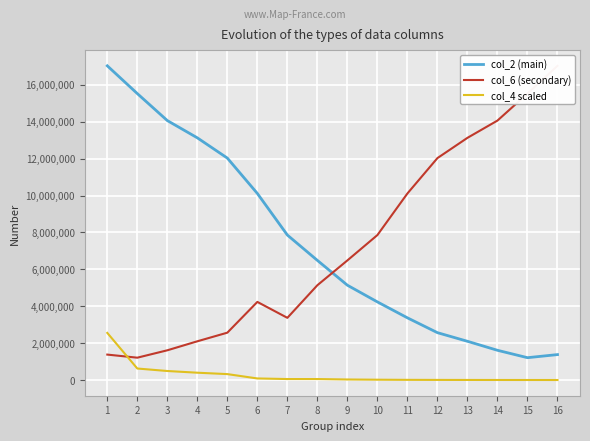

How many intersections are there between col_4 scaled and col_6 (secondary)?

1